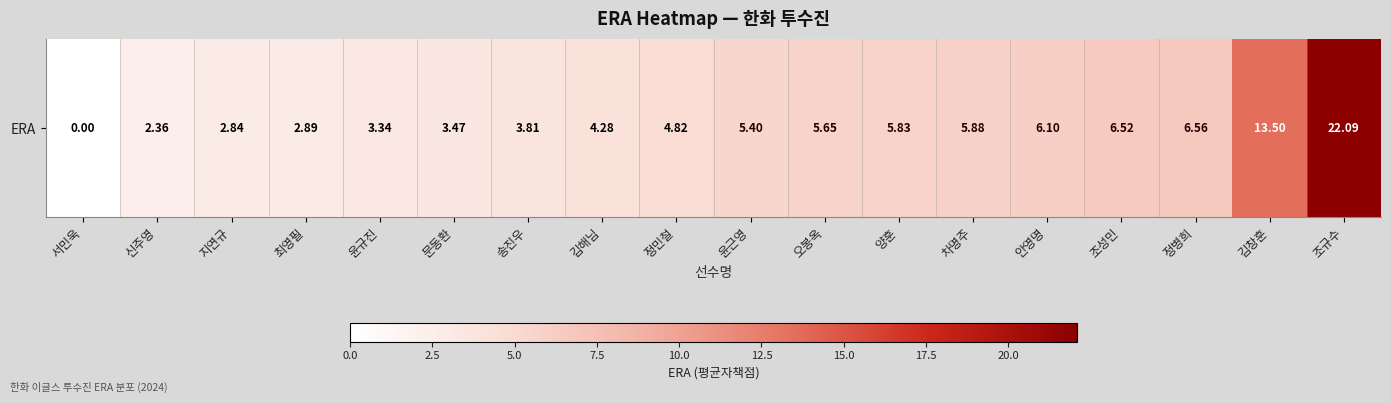

How many values are above zero?

17